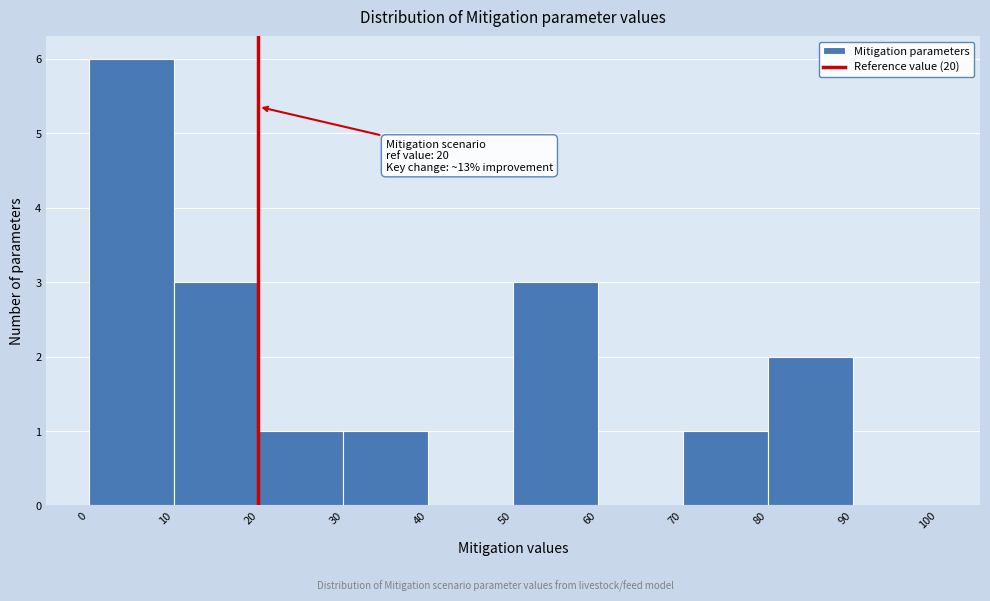

Over which range of the x-axis is the bar tallest?

0 to 10